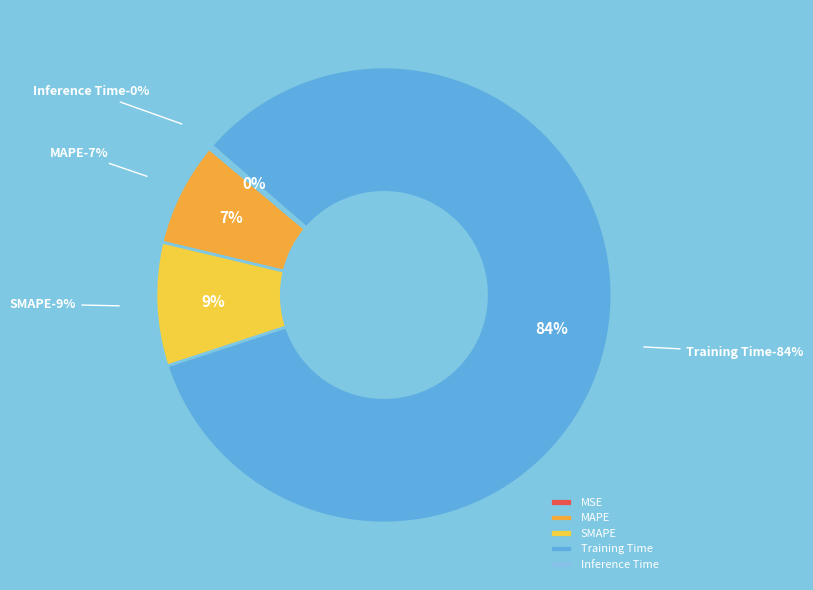

To the nearest percent, what is the average slice percentage?

20%